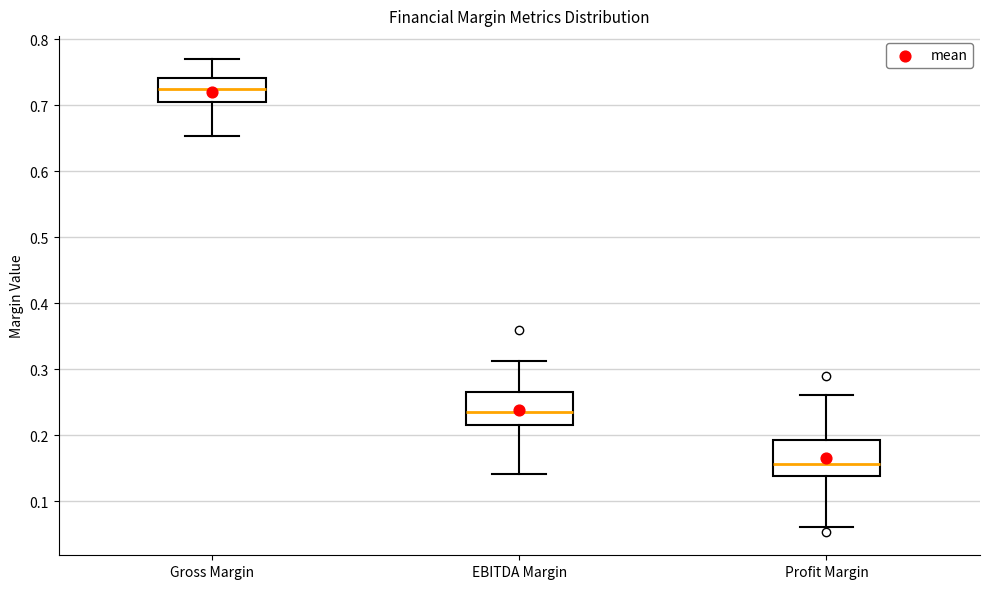

Reading left to right, read every box against the y-axis: the position of its median line, the range the box covers, and the ends of its whiskers. The values are not printed on the chart, so give them approximately, as read against the axis.

Gross Margin: median 0.73, box 0.71 to 0.74, whiskers 0.65 to 0.77
EBITDA Margin: median 0.24, box 0.22 to 0.27, whiskers 0.14 to 0.31
Profit Margin: median 0.16, box 0.14 to 0.19, whiskers 0.06 to 0.26